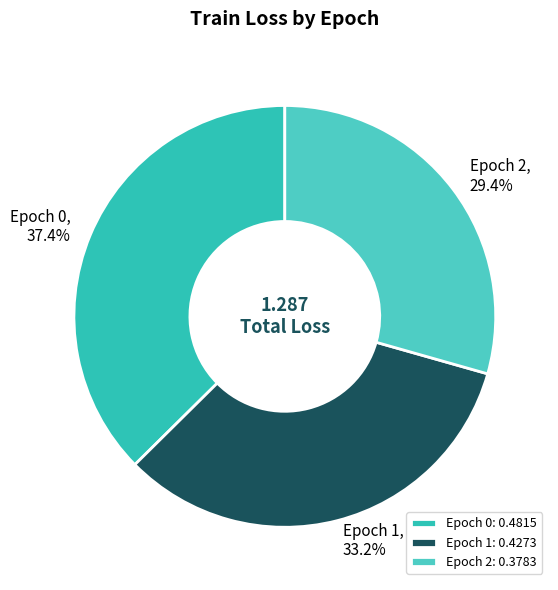

Is there any slice that represents more than half of the pie?

No